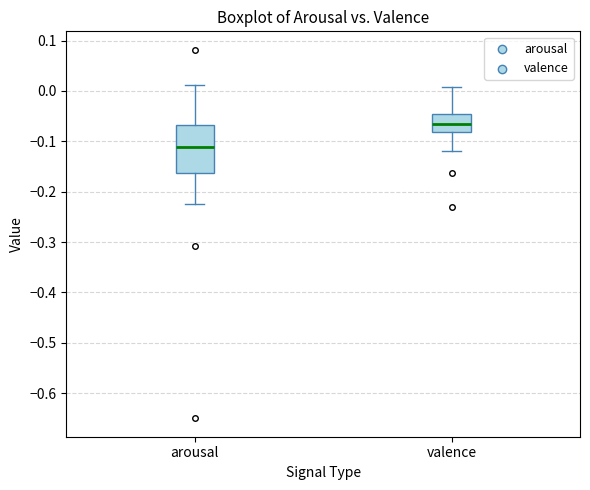

Reading left to right, read every box against the y-axis: the position of its median line, the range the box covers, and the ends of its whiskers. The values are not printed on the chart, so give them approximately, as read against the axis.

arousal: median -0.11, box -0.16 to -0.07, whiskers -0.22 to 0.01
valence: median -0.07, box -0.08 to -0.05, whiskers -0.12 to 0.01